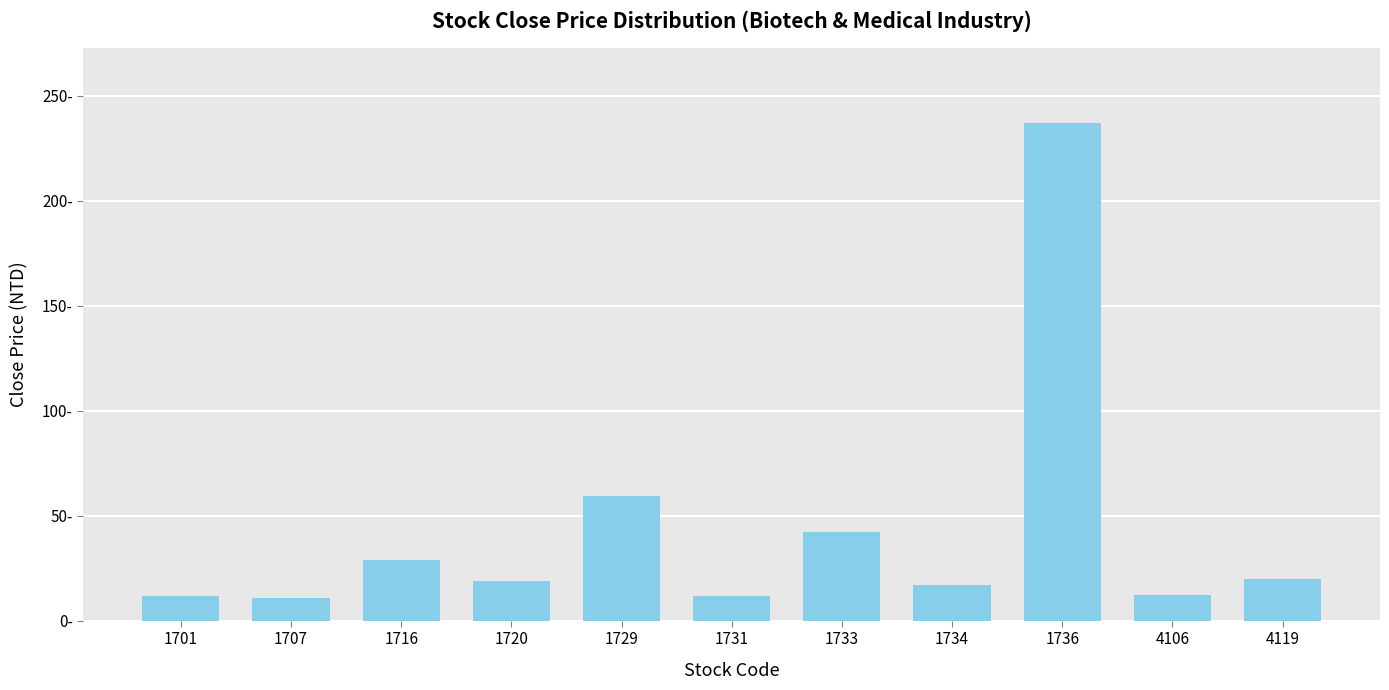

The value at 1720 is 27.1. True or false?

False